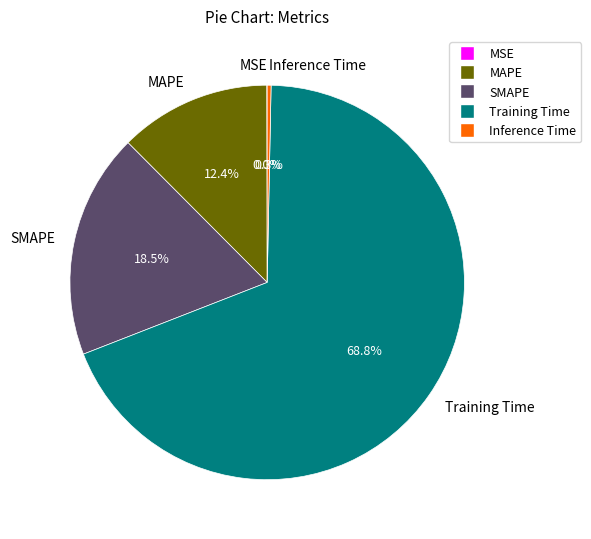

Which category has the biggest portion of the pie?

Training Time